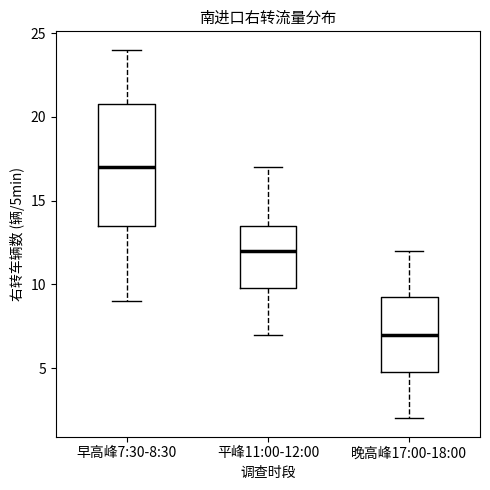

Where is the upper edge of the box for 早高峰7:30-8:30 on the y-axis? The values are not printed on the chart, so give them approximately, as read against the axis.

21.0